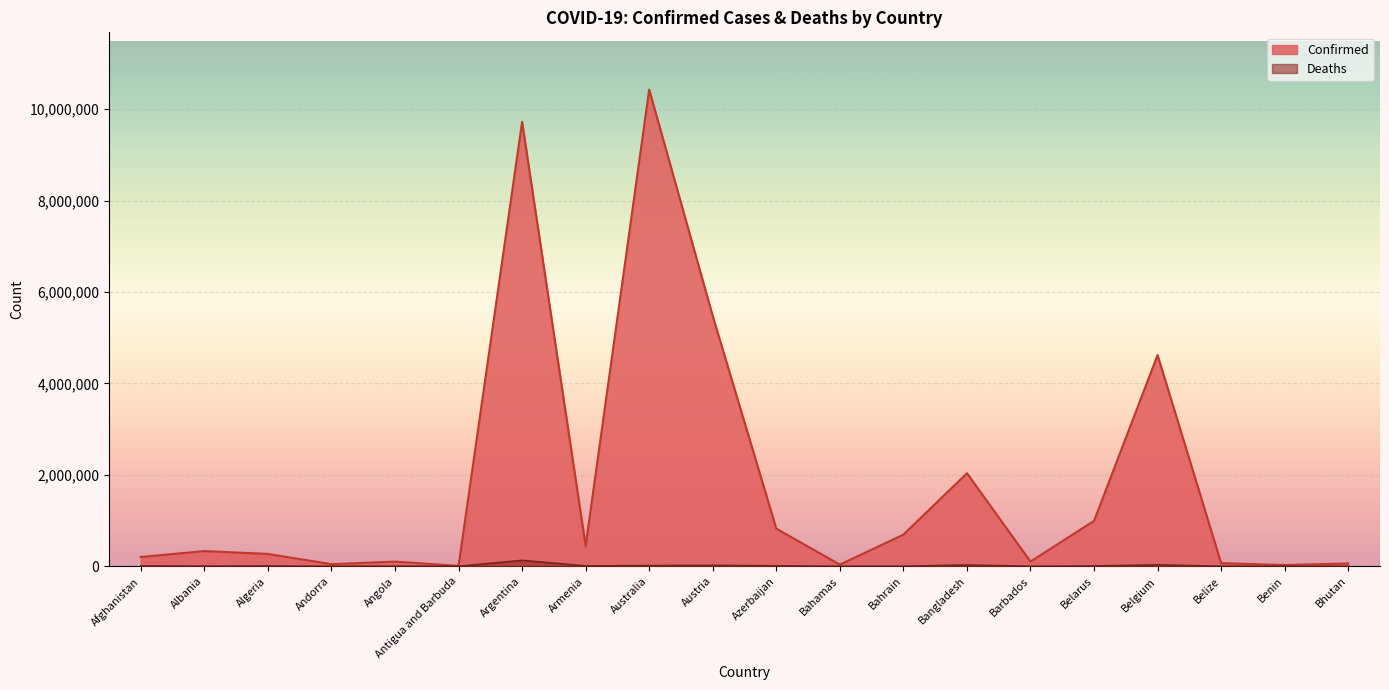

The Deaths series shows 163 at Benin. True or false?

True